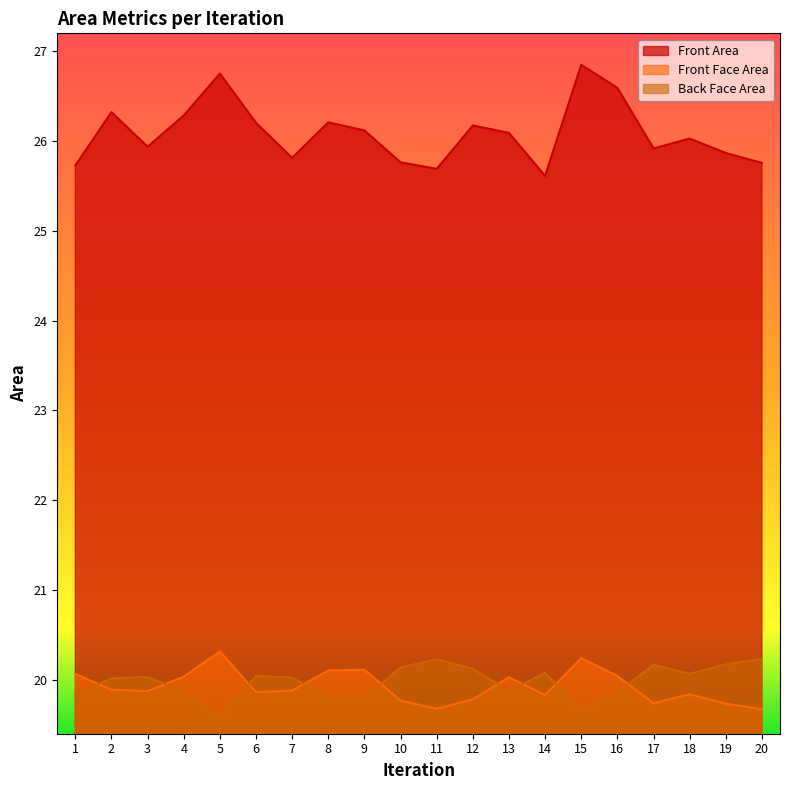

Between which two adjacent categories do Front Face Area and Back Face Area first intersect?

1 and 2